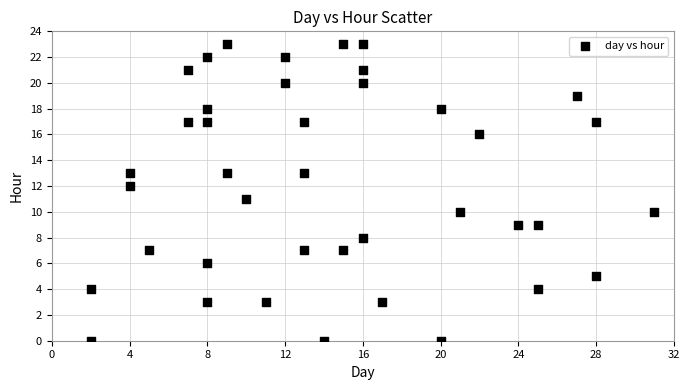

What is the range of Y values (max minus min)?

23